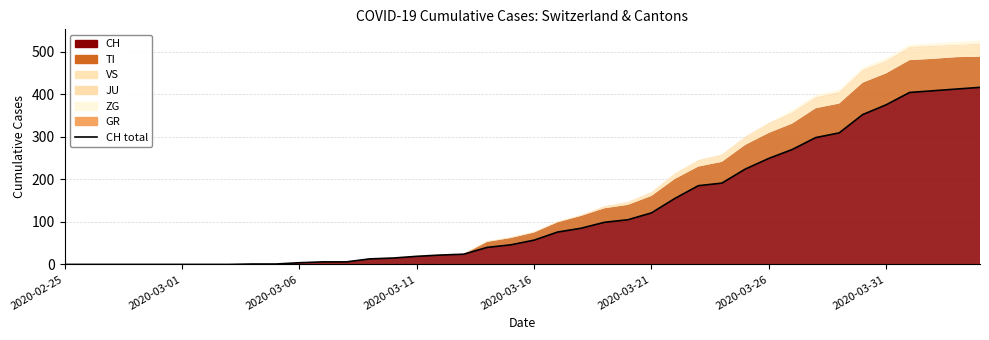

True or false: there are more than 1 points higher than both neighbors.

False